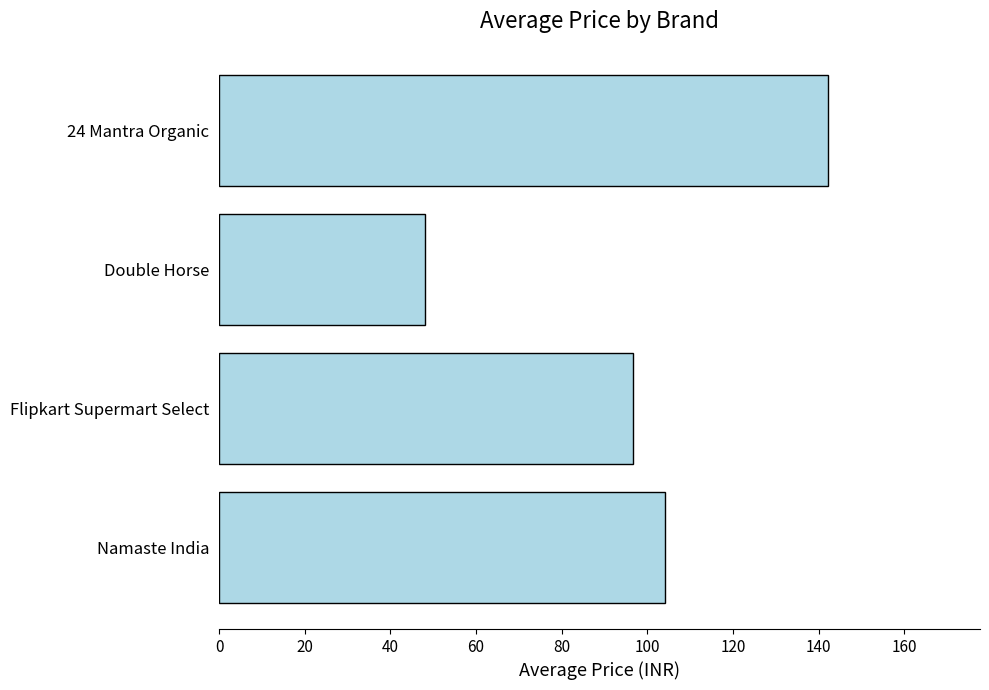

Reading bottom to top, what are all the values shown in this chart?

104.0	96.6	48.0	142.1